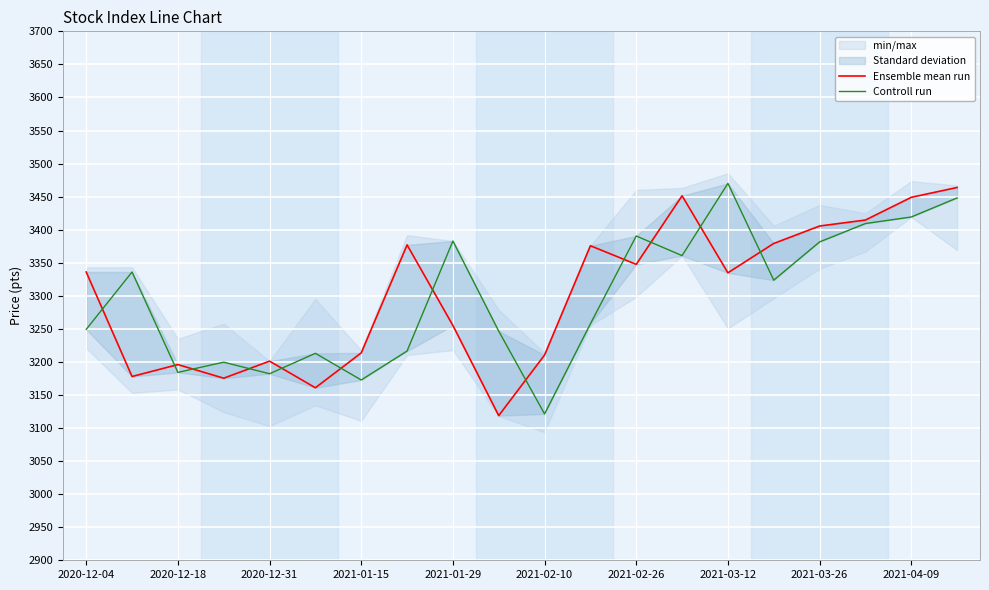

At how many categories does at least one series exceed 3381?

8